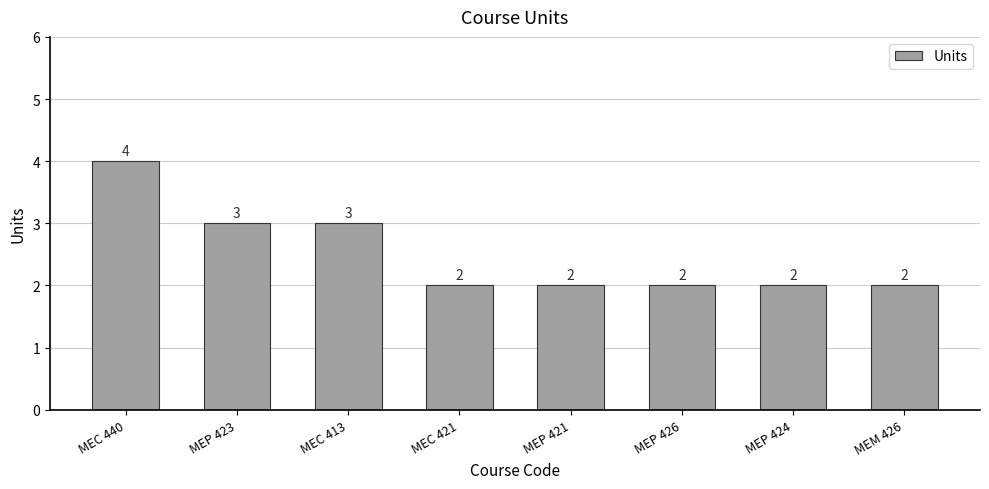

Approximately how many times larger is the value at MEC 413 compared to MEM 426?

1.5